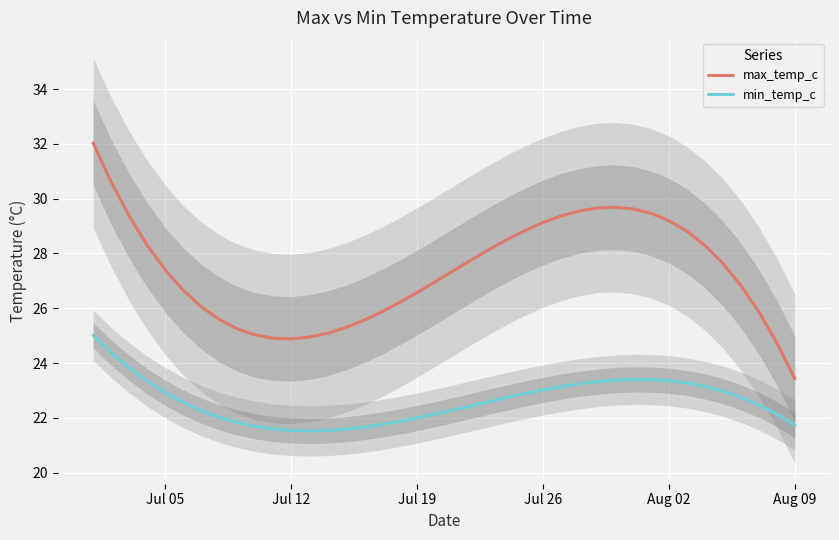

True or false: max_temp_c and min_temp_c cross at least once.

False